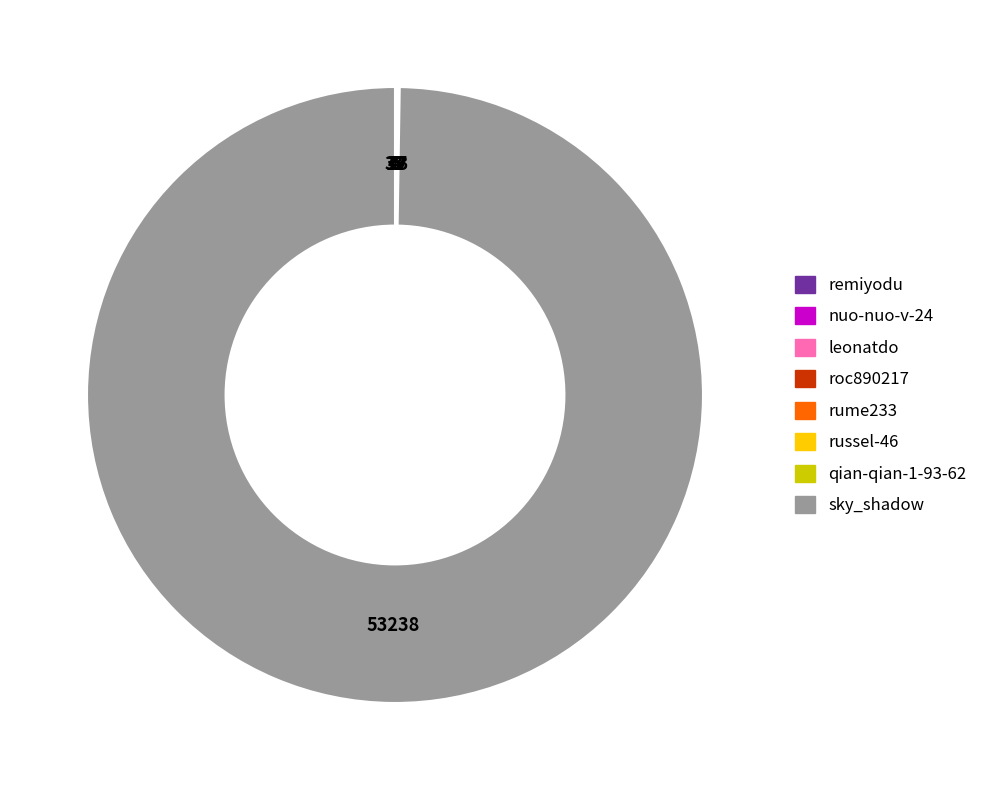

Which category has the biggest portion of the pie?

sky_shadow